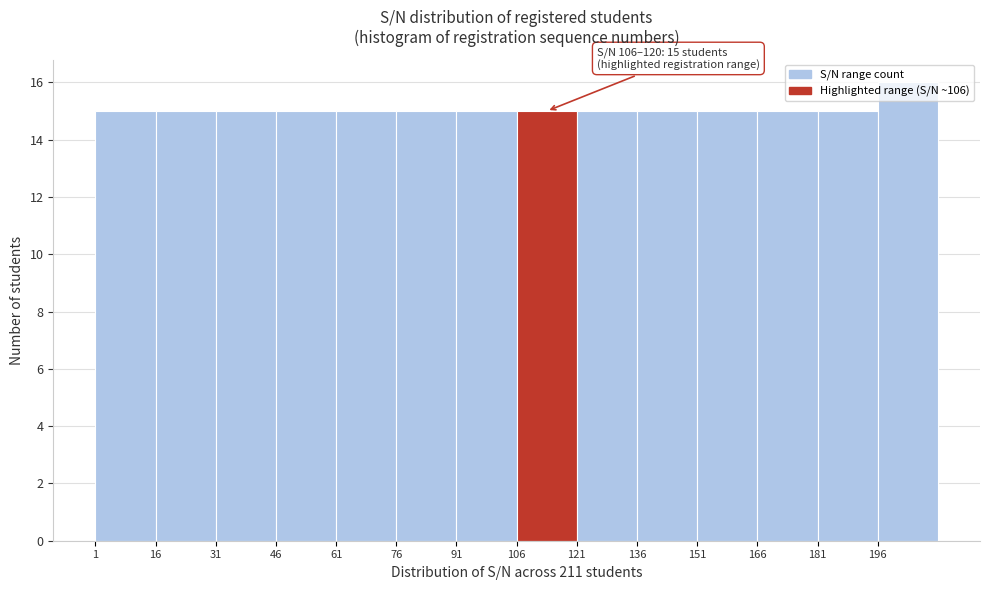

Over which range of the x-axis is the bar tallest?

196 to 211